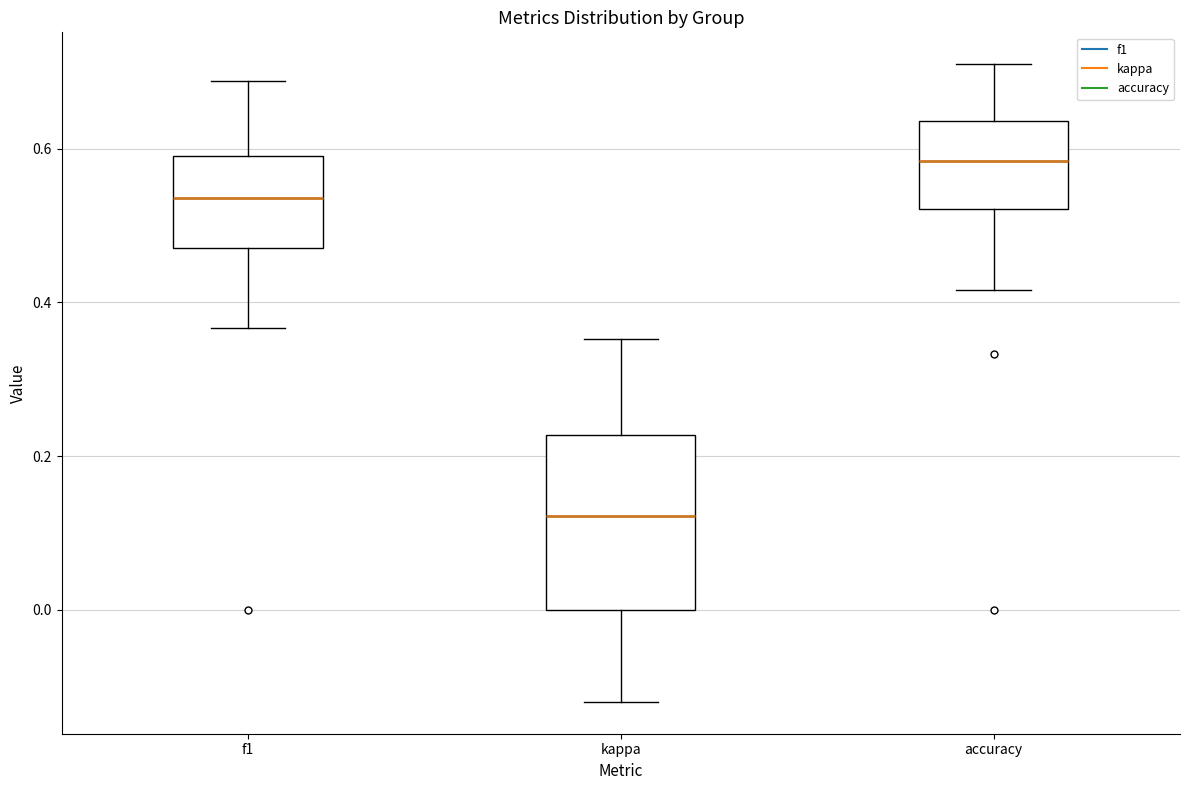

Comparing the boxes themselves (not the whiskers), which one is the tallest?

kappa